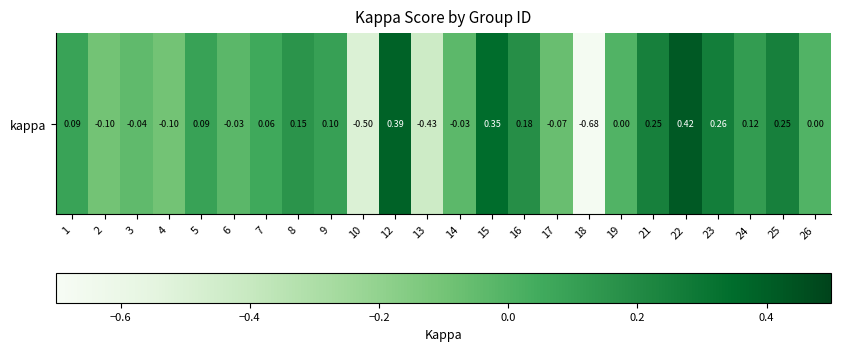

List the labels in order of value, largest first.

22, 12, 15, 23, 25, 21, 16, 8, 24, 9, 5, 1, 7, 19, 26, 6, 14, 3, 17, 4, 2, 13, 10, 18